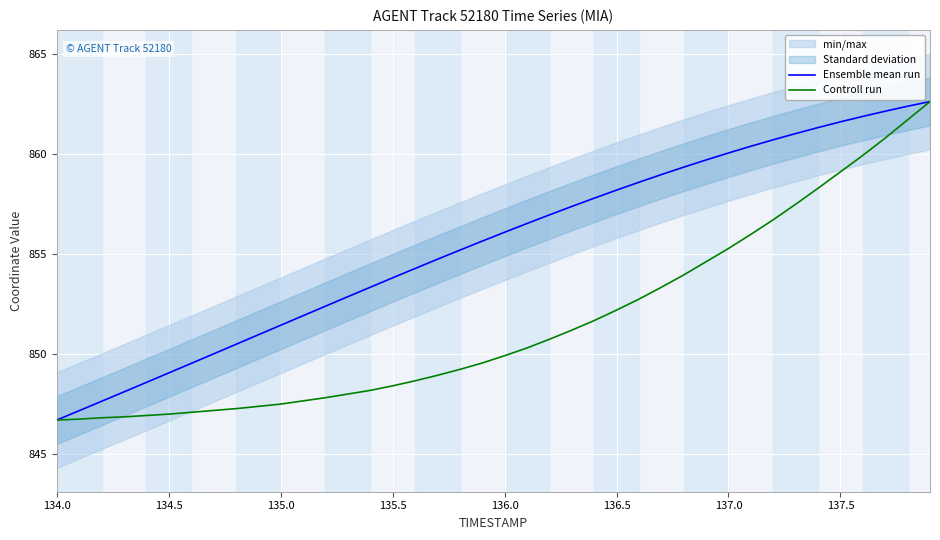

What is the maximum value for Controll run?

862.6